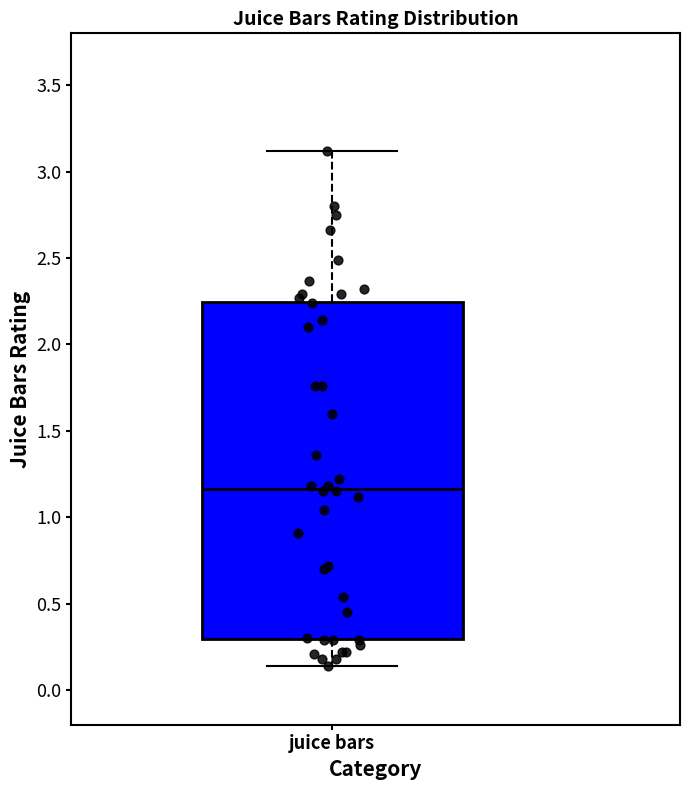

Transcribe this box plot: give where the median line is, the range the box spans, and where the two whiskers end, as read against the y-axis. The values are not printed on the chart, so give them approximately, as read against the axis.

median 1.15, box 0.30 to 2.25, whiskers 0.15 to 3.10